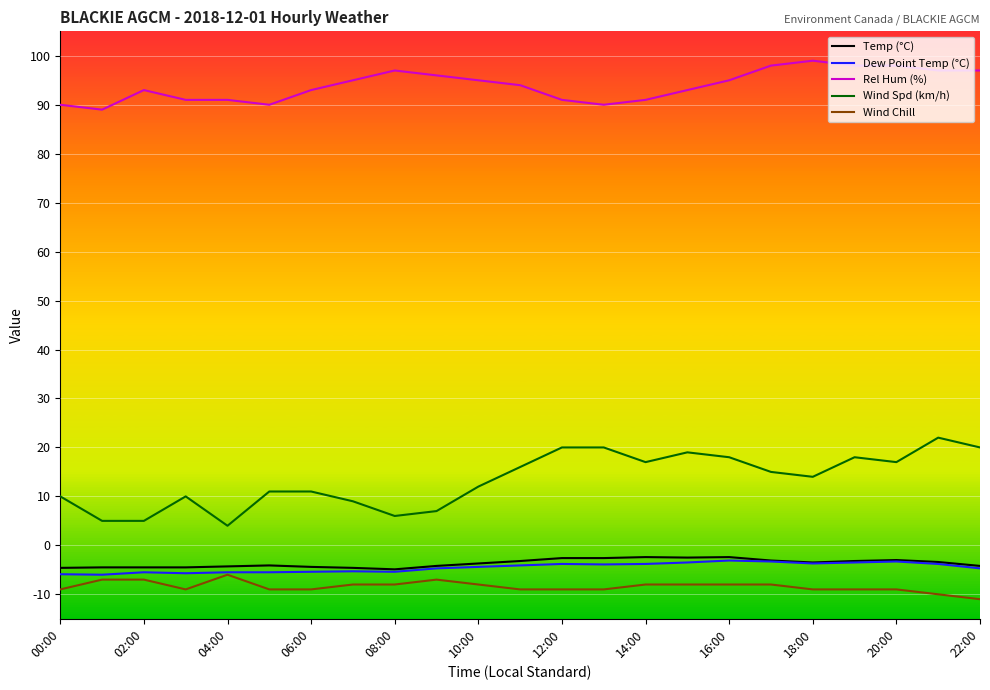

Which series has the largest total across all categories?

Rel Hum (%)